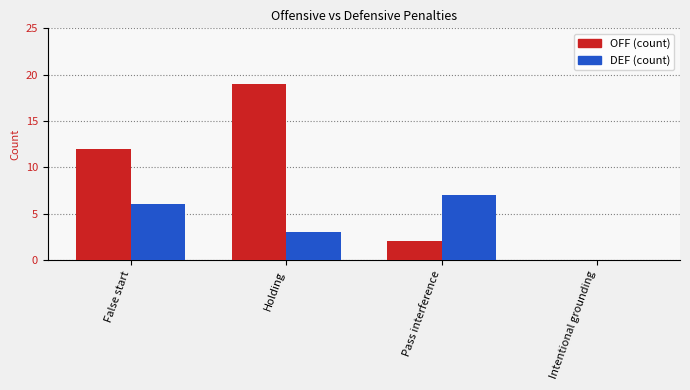

How many categories are shown in the chart?

4